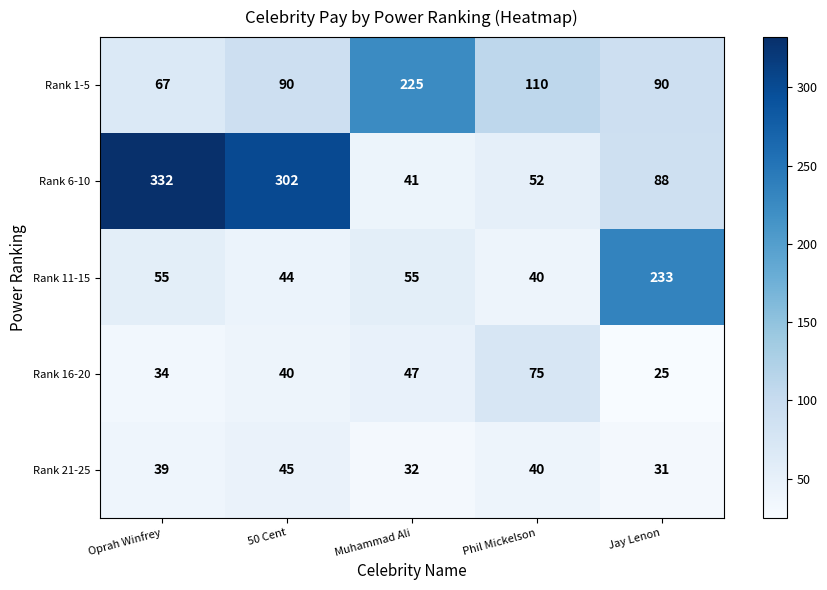

How many values in the Rank 1-5 series exceed 90?

2